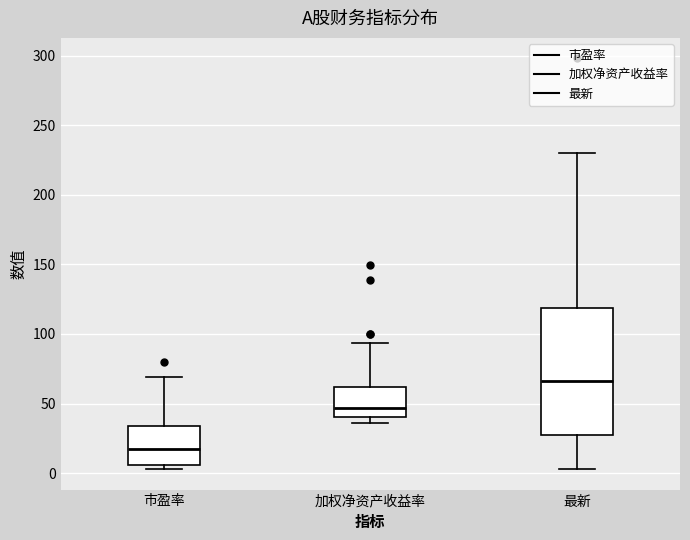

Where is the lower edge of the box for 最新 on the y-axis? The values are not printed on the chart, so give them approximately, as read against the axis.

25